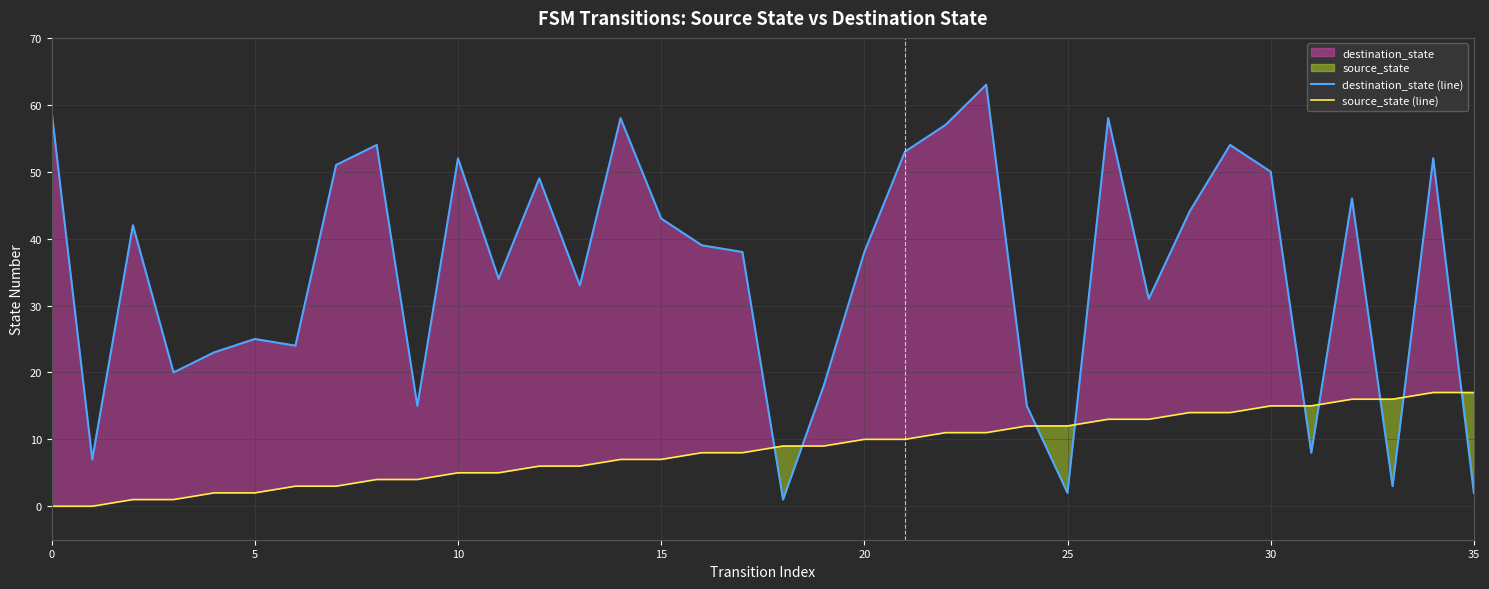

The source_state (line) series shows 17 at 35. True or false?

True